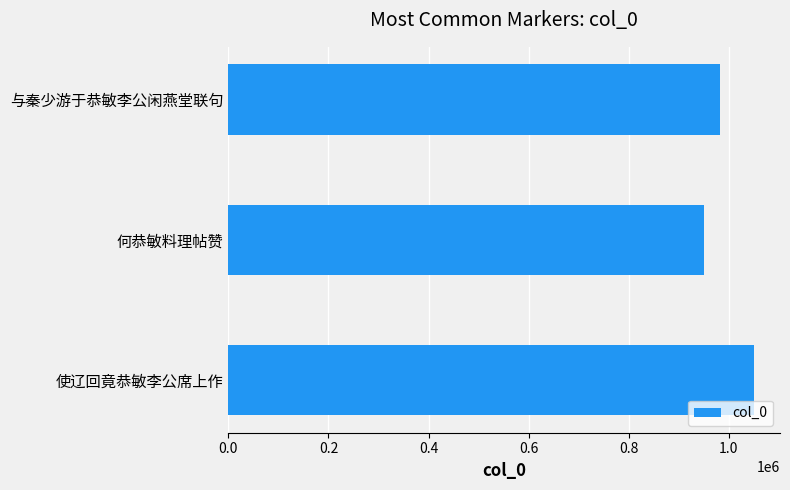

How many bars are there in total?

3